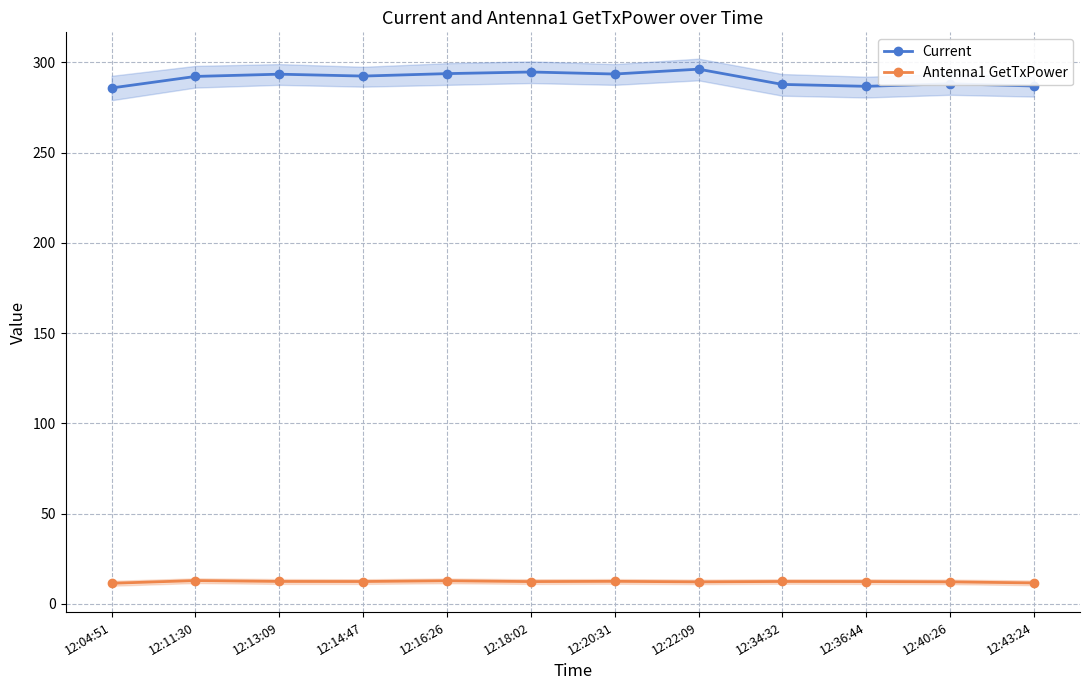

What are all the series names shown in the legend?

Current, Antenna1 GetTxPower